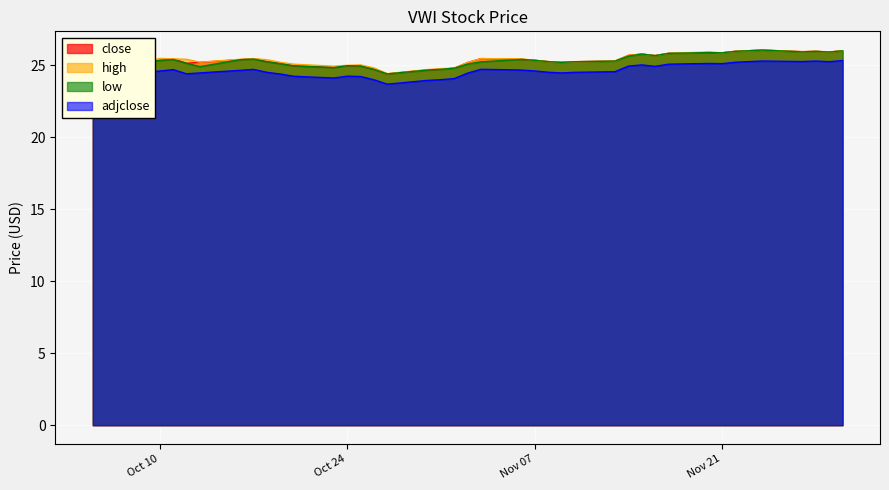

What is the total value across all series at 2023-10-18?

100.4